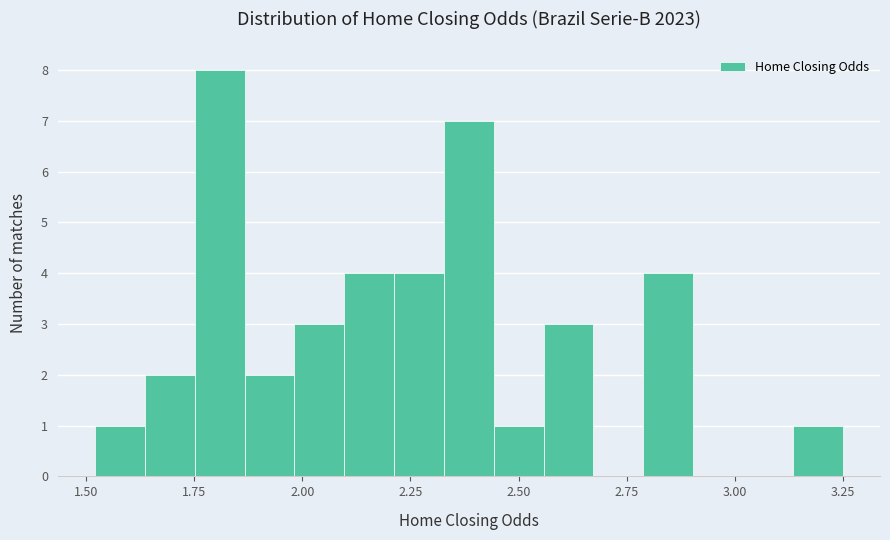

Read against the x-axis, roughly where is the centre of the tallest bar?

1.80